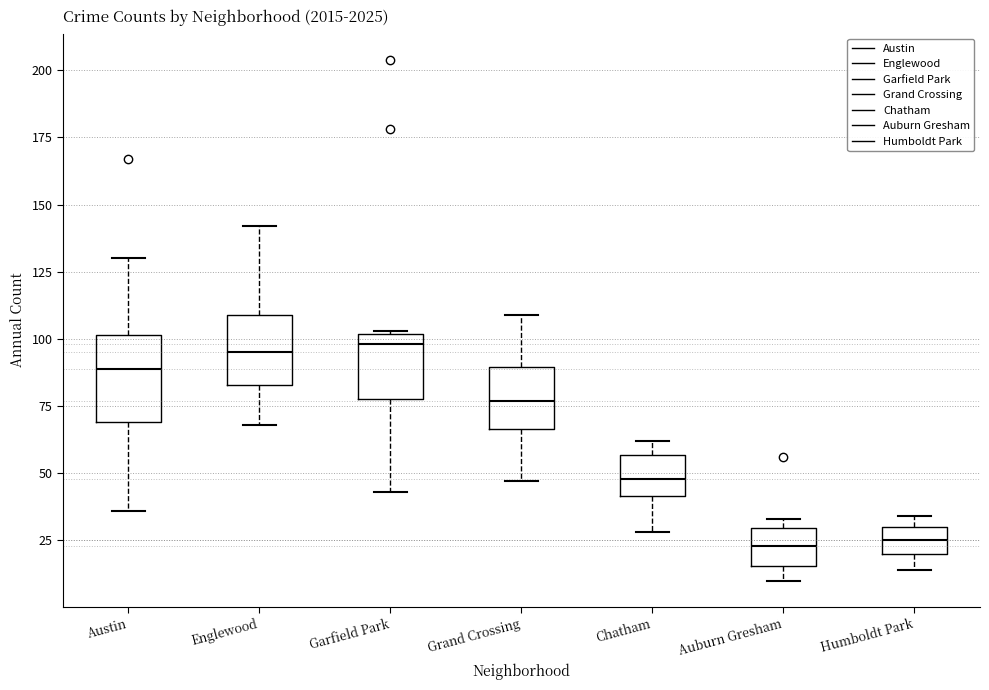

Reading left to right, transcribe this box plot: for each box, give where its median line is, the range the box spans, and where its two whiskers end, as read against the y-axis. The values are not printed on the chart, so give them approximately, as read against the axis.

Austin: median 90, box 70 to 100, whiskers 35 to 130
Englewood: median 95, box 85 to 110, whiskers 70 to 140
Garfield Park: median 100 (just below the box's upper edge), box 80 to 100, whiskers 45 to 105
Grand Crossing: median 75, box 65 to 90, whiskers 45 to 110
Chatham: median 50, box 40 to 55, whiskers 30 to 60
Auburn Gresham: median 25, box 15 to 30, whiskers 10 to 35
Humboldt Park: median 25, box 20 to 30, whiskers 15 to 35